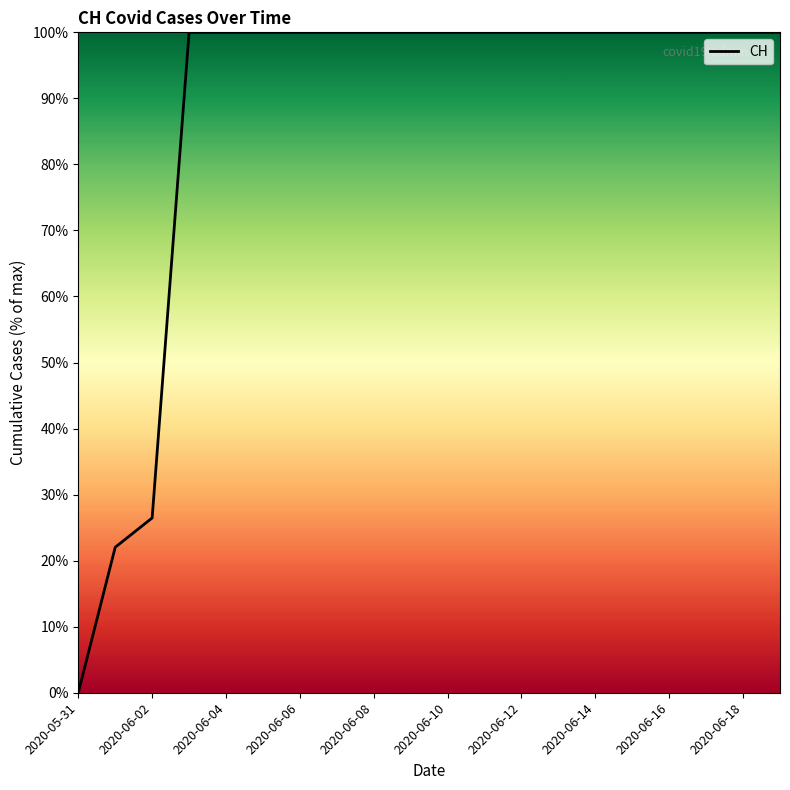

What is the difference between the maximum and minimum values?

100.0